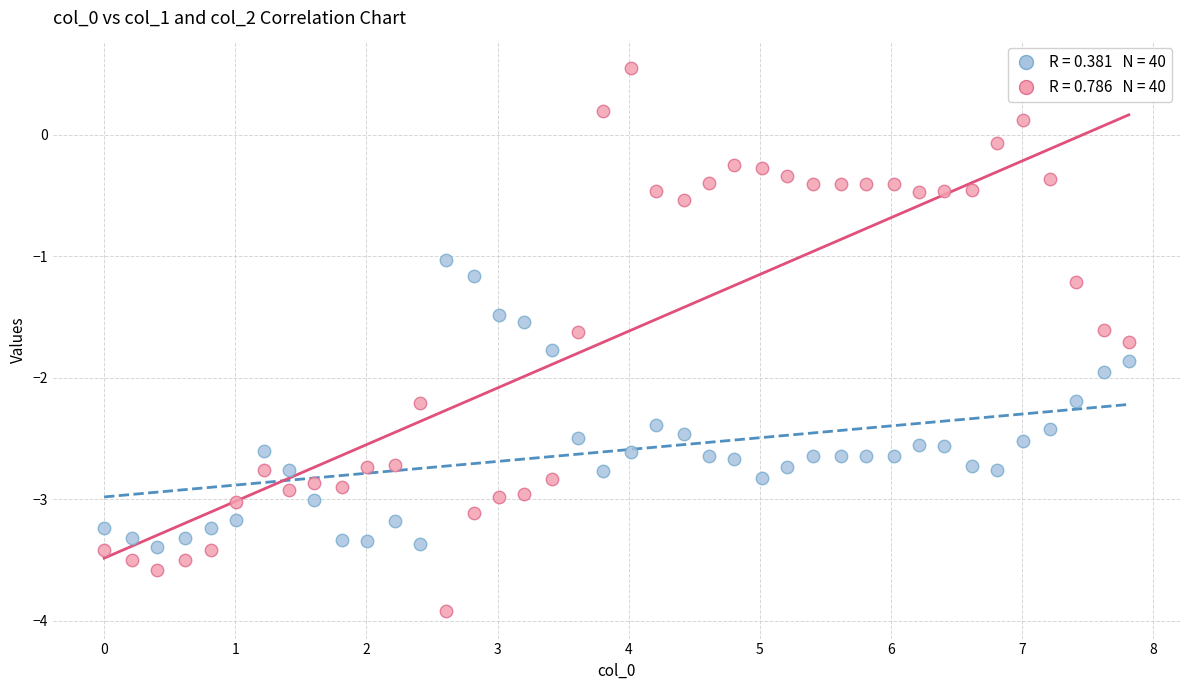

Across all data points, what is the range of X values (max minus min)?

7.8